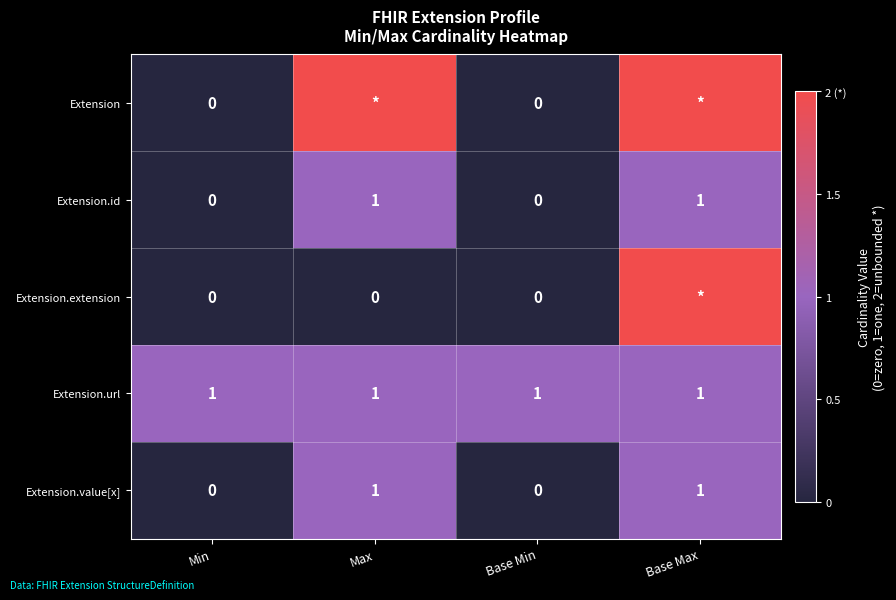

What is the sum of all Extension.url values?

4